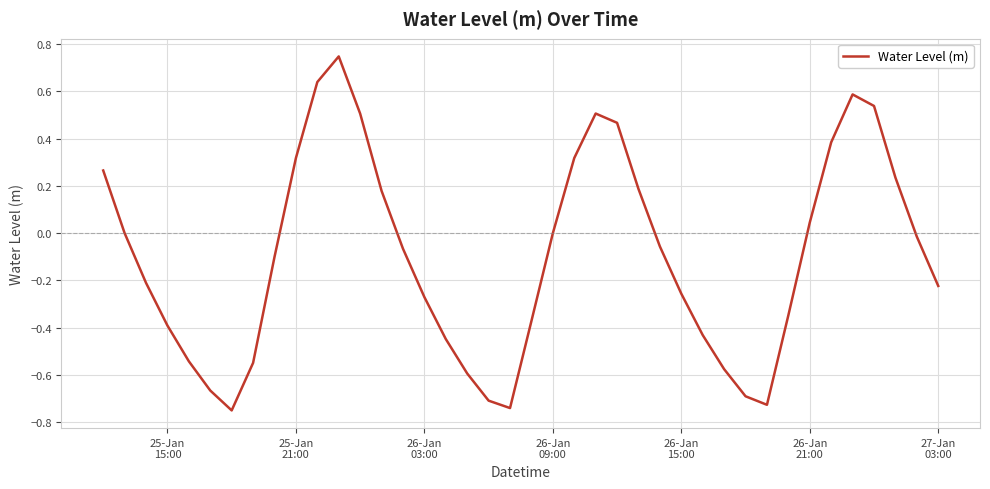

What is the difference between the maximum and minimum values?

1.5